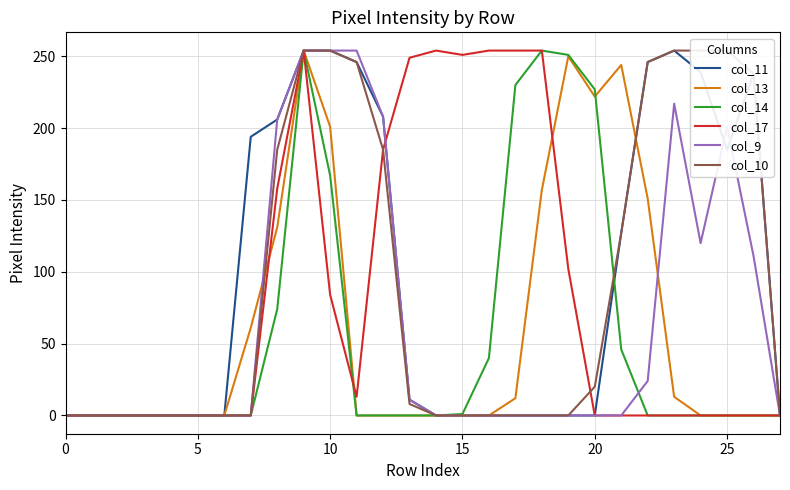

Where is the first local minimum for col_17?

11